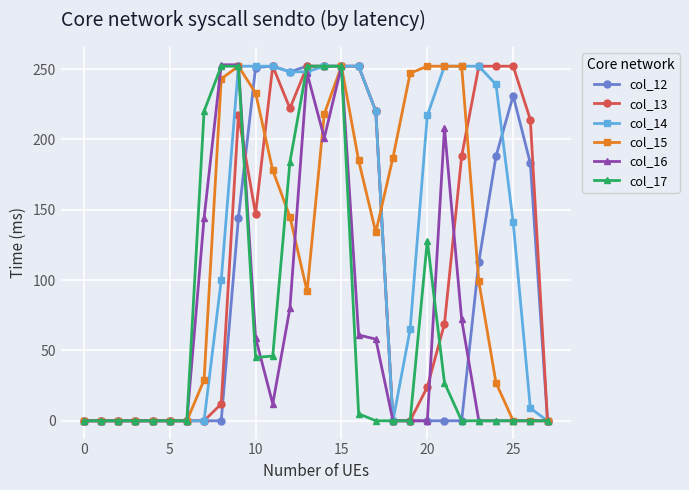

Which series has the largest total across all categories?

col_14